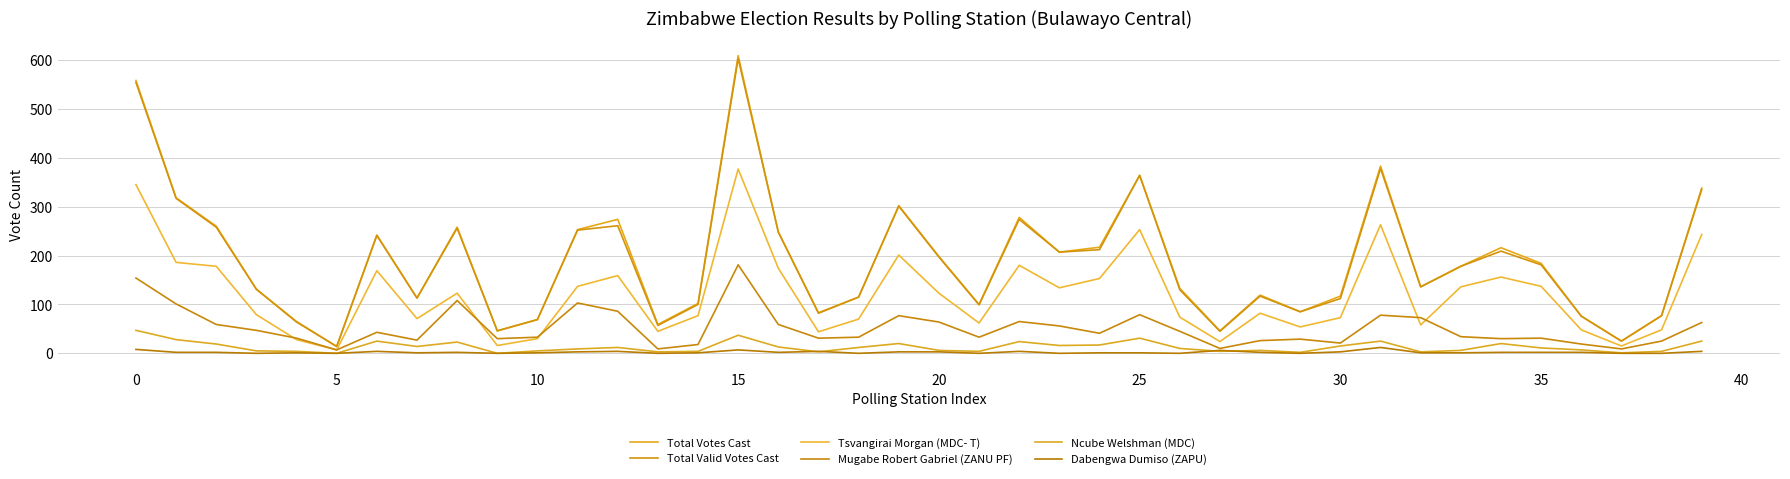

True or false: Dabengwa Dumiso (ZAPU) and Total Votes Cast intersect in this chart.

False